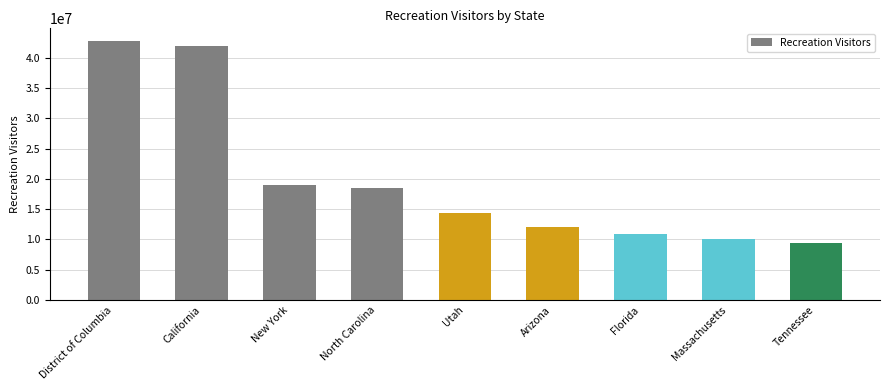

What is the ratio of the value at Arizona to the value at Utah?

0.8